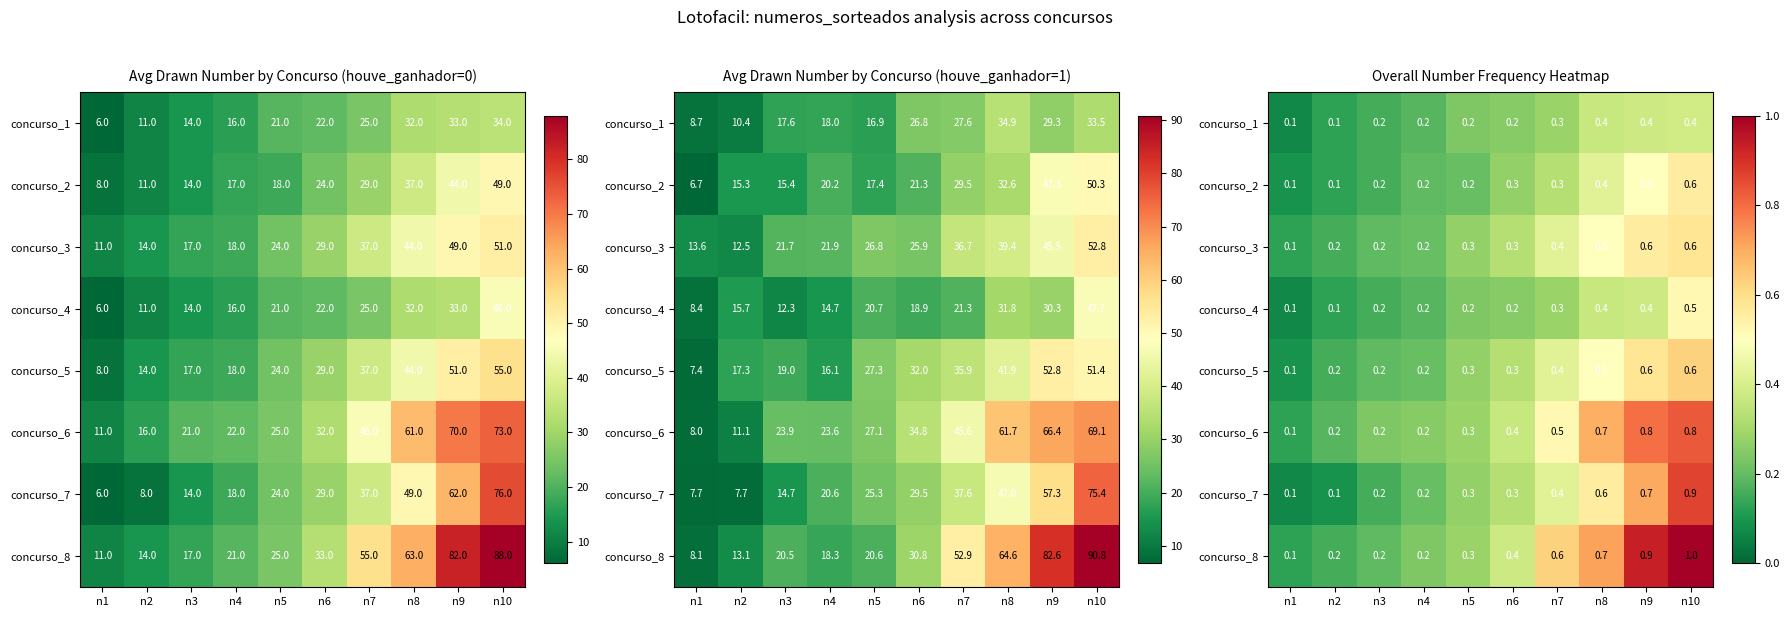

True or false: concurso_2 has a value of 0.1 at n5.

False